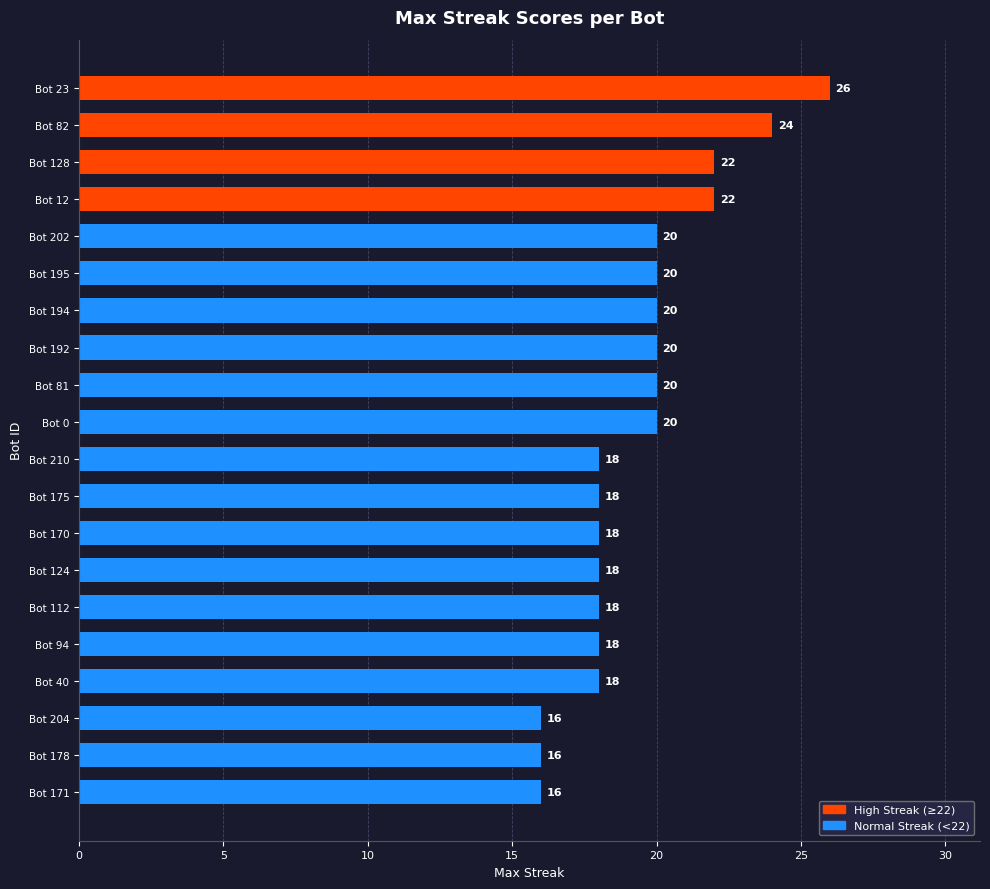

What position from the top is Bot 40?

17